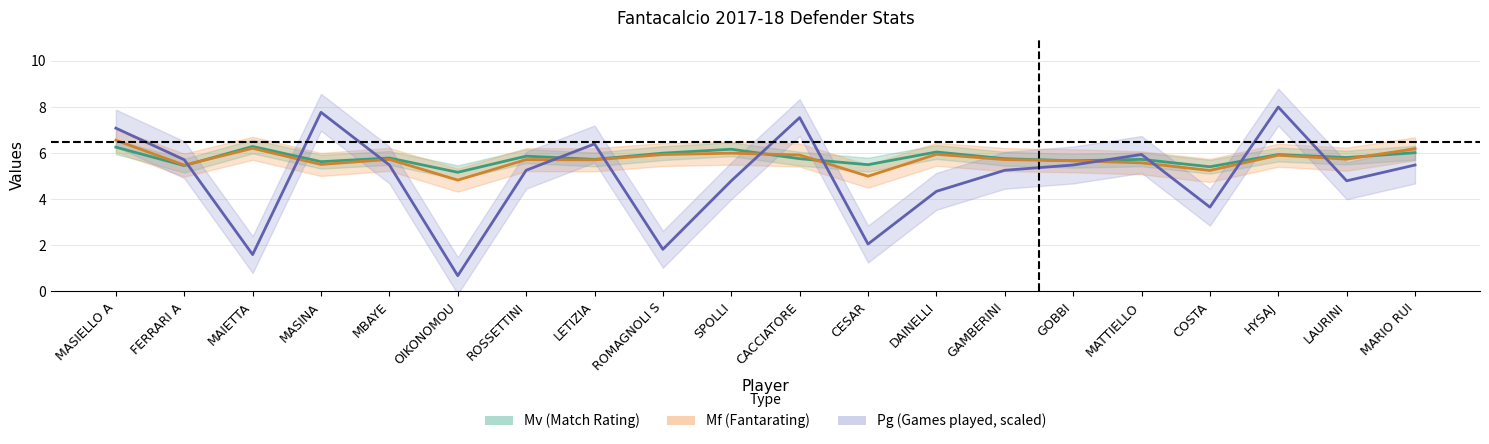

What is the maximum value shown in the chart?

8.0